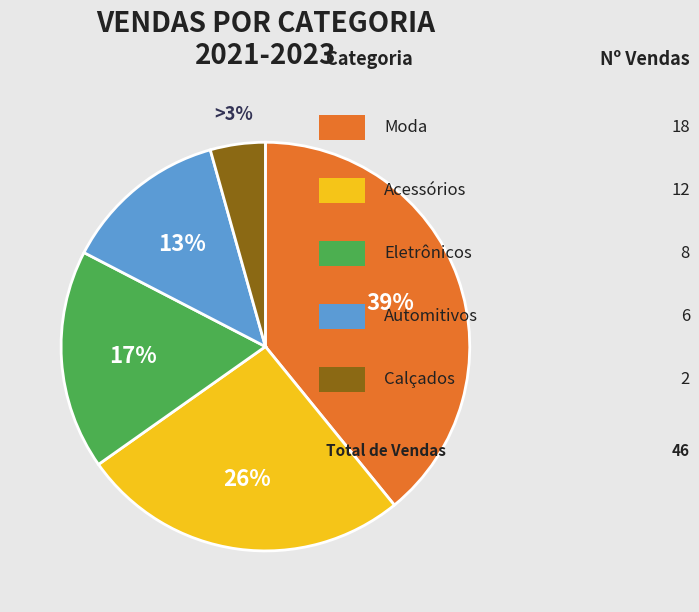

True or false: Automitivos accounts for 4% of the total.

False